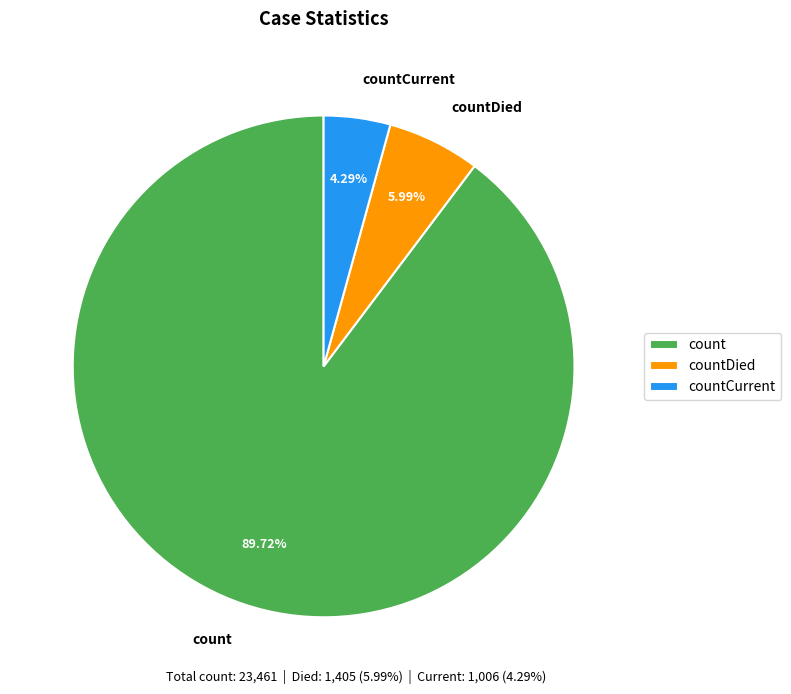

How many slices are in this pie chart?

3